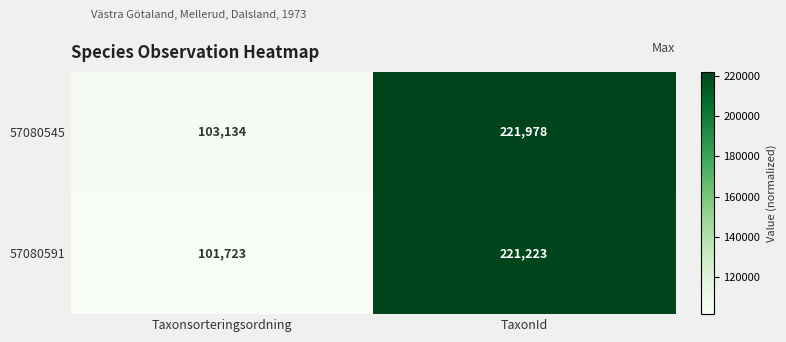

At which label is 57080591 closest to 161473?

Taxonsorteringsordning